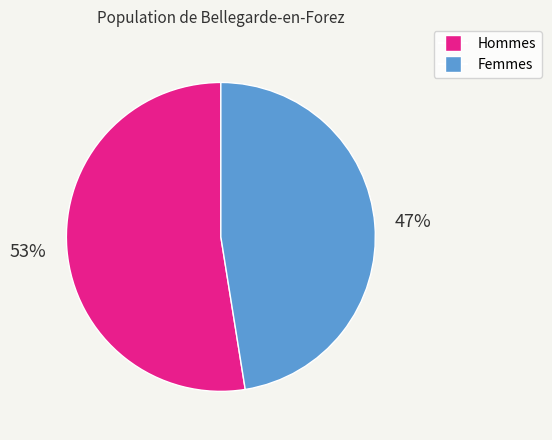

How many segments does this pie chart have?

2